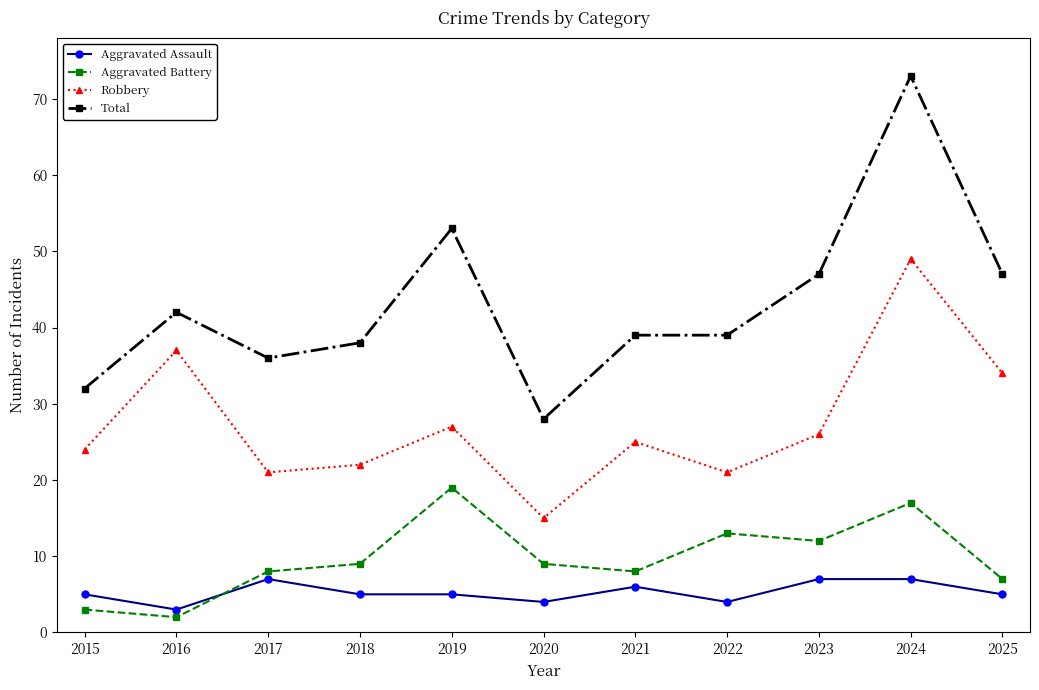

What is the greatest value displayed?

73